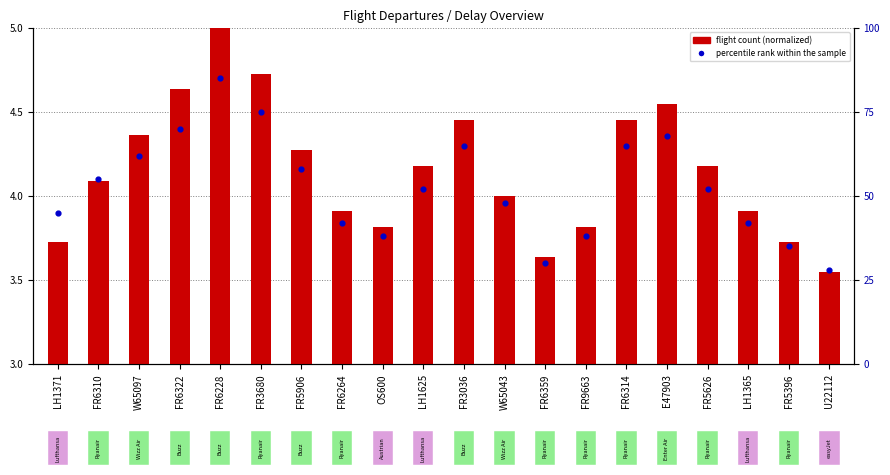

Between FR3680 and FR6359, which is larger?

FR3680